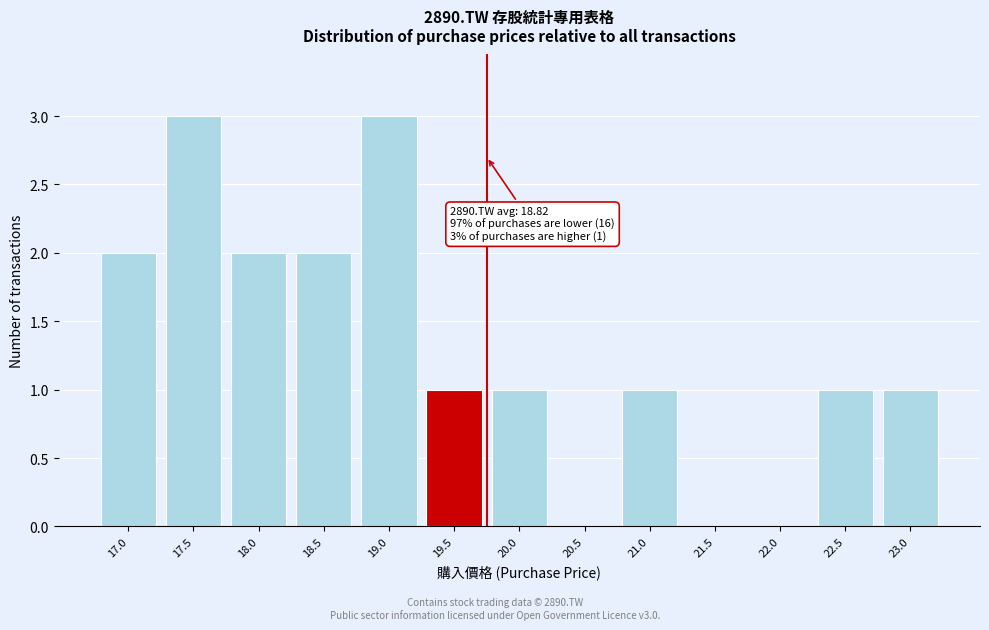

Reading left to right, transcribe all the data shown in this chart.

17.0=2	17.5=3	18.0=2	18.5=2	19.0=3	19.5=1	20.0=1	20.5=0	21.0=1	21.5=0	22.0=0	22.5=1	23.0=1